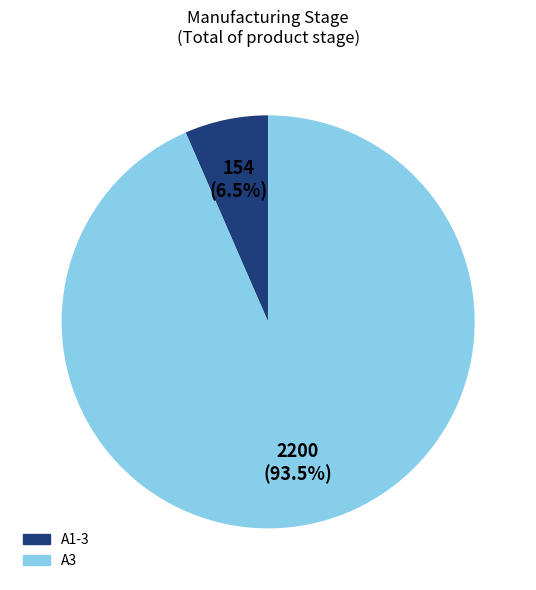

To the nearest percent, what is the difference between the largest and smallest slice percentages?

87%